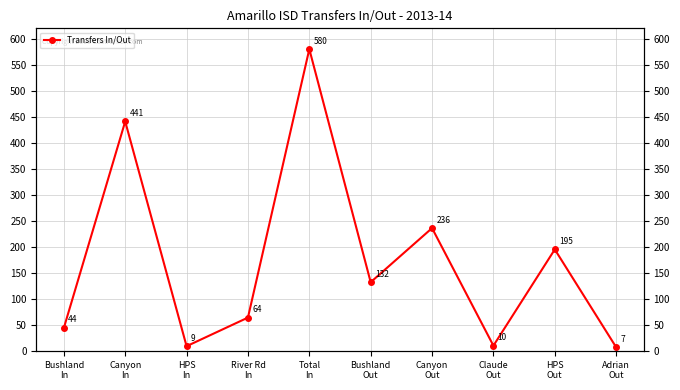

The chart shows a value of 9 at HPS
In. True or false?

True